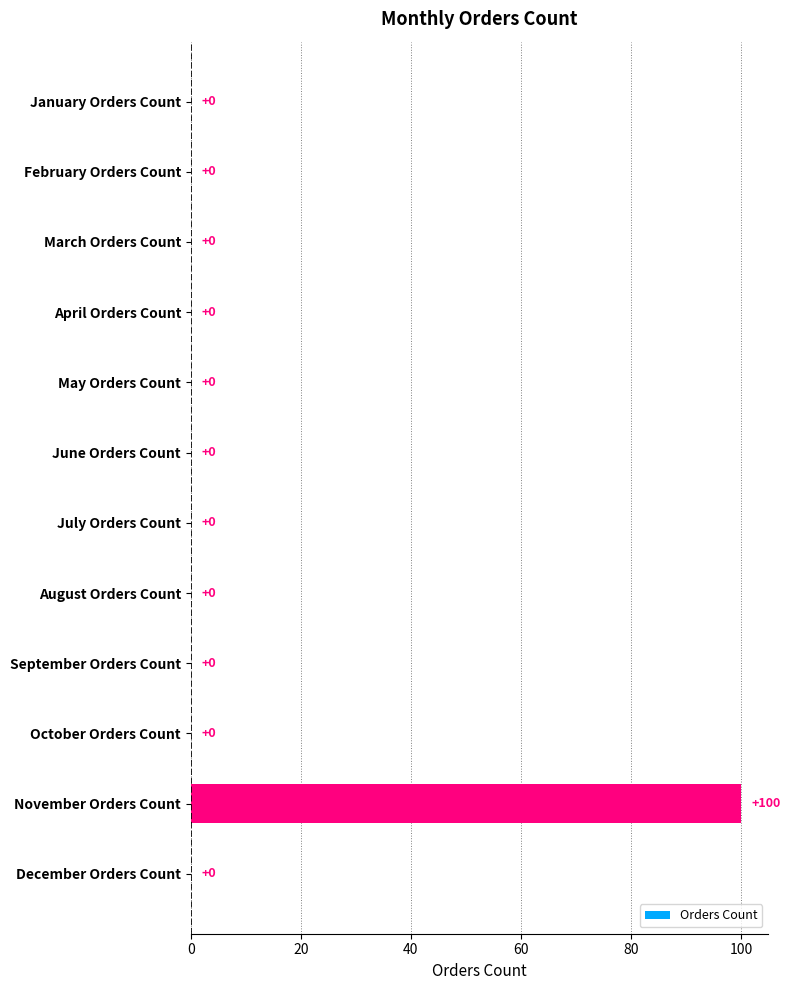

Is it true that the value at July Orders Count is 0?

True